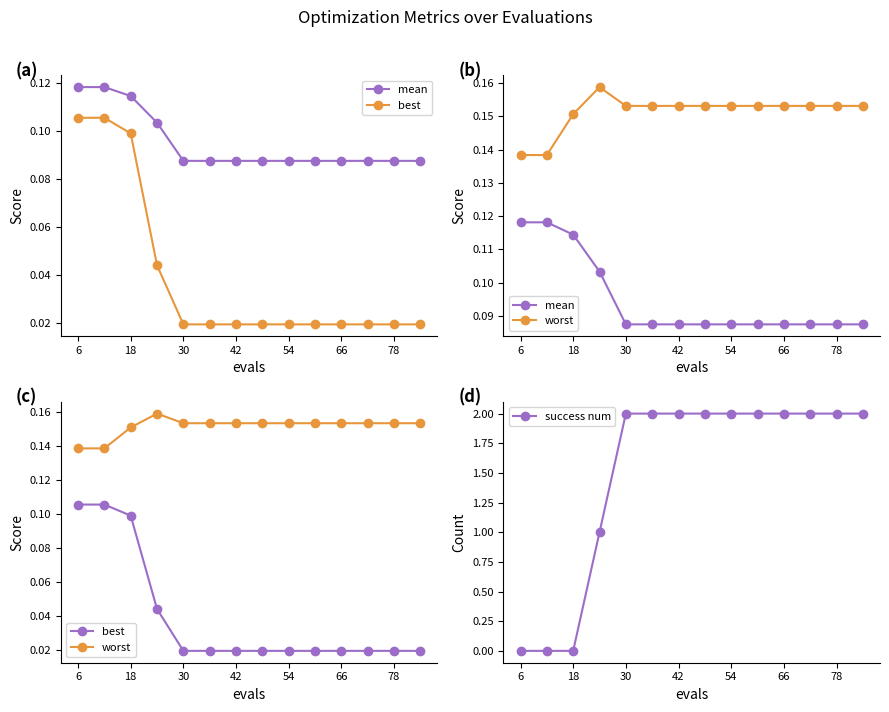

How many intersections are there between success num and worst?

1